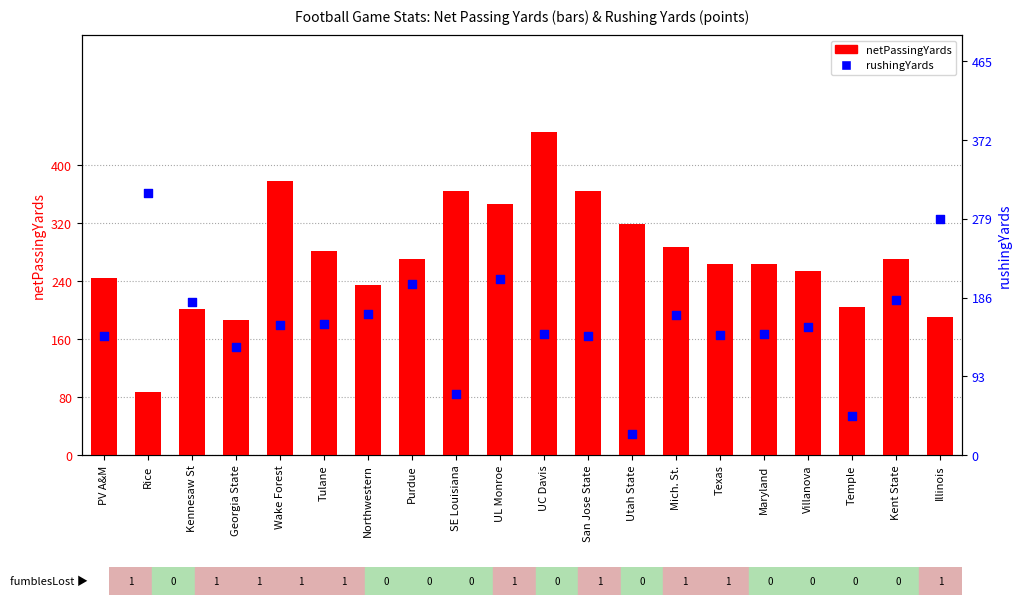

What are all the series names shown in the legend?

netPassingYards, rushingYards